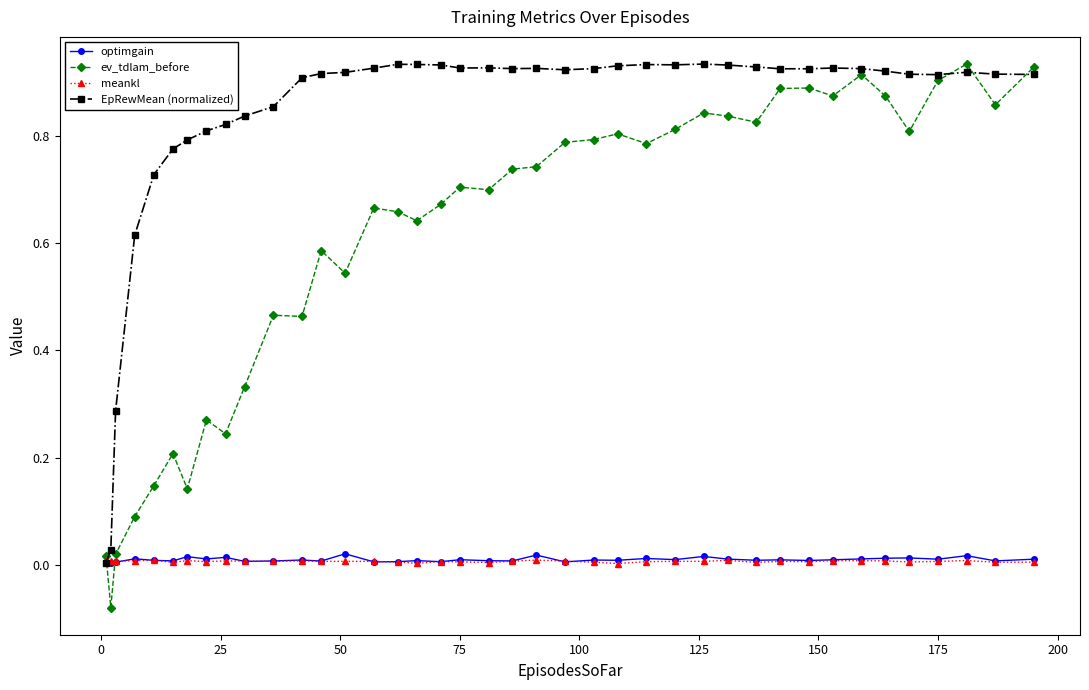

Does the chart have visible grid lines?

No